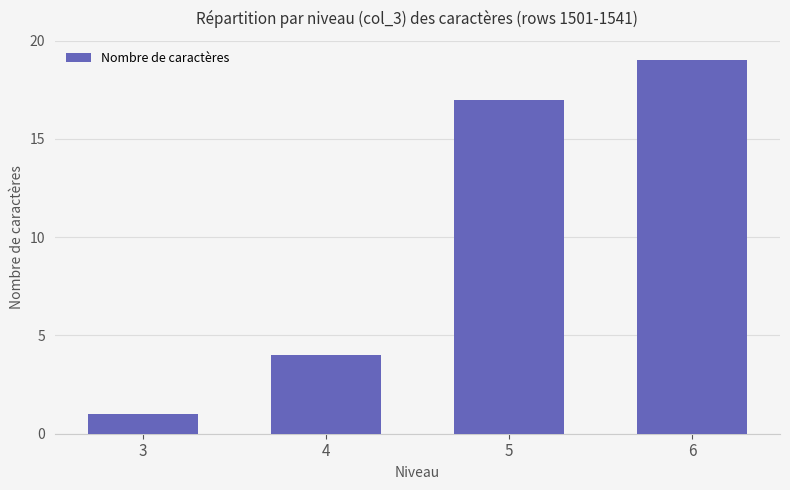

Approximately how many times larger is the value at 6 compared to 3?

19.0